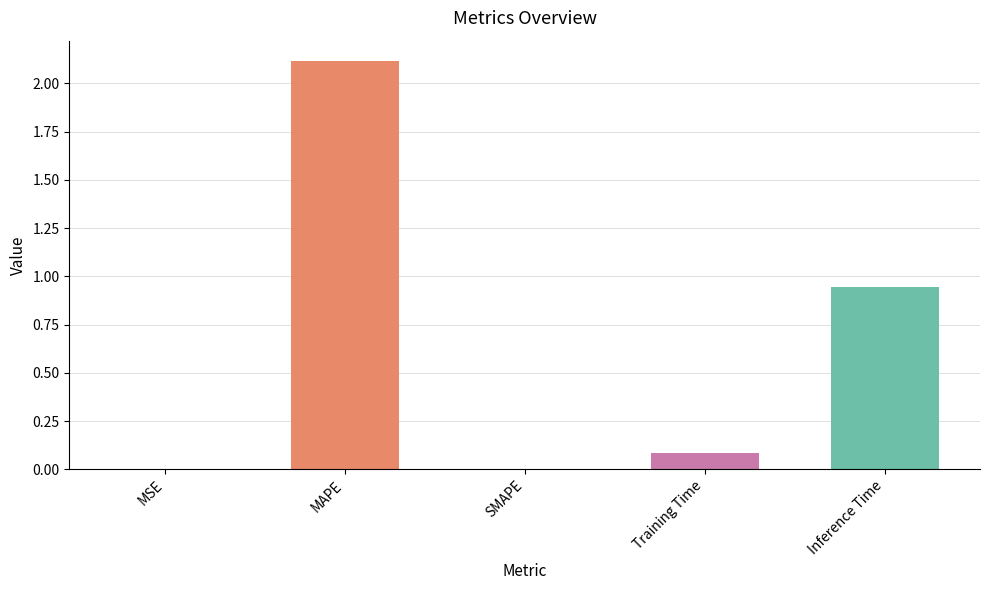

What is the change in value from MAPE to Inference Time?

-1.2